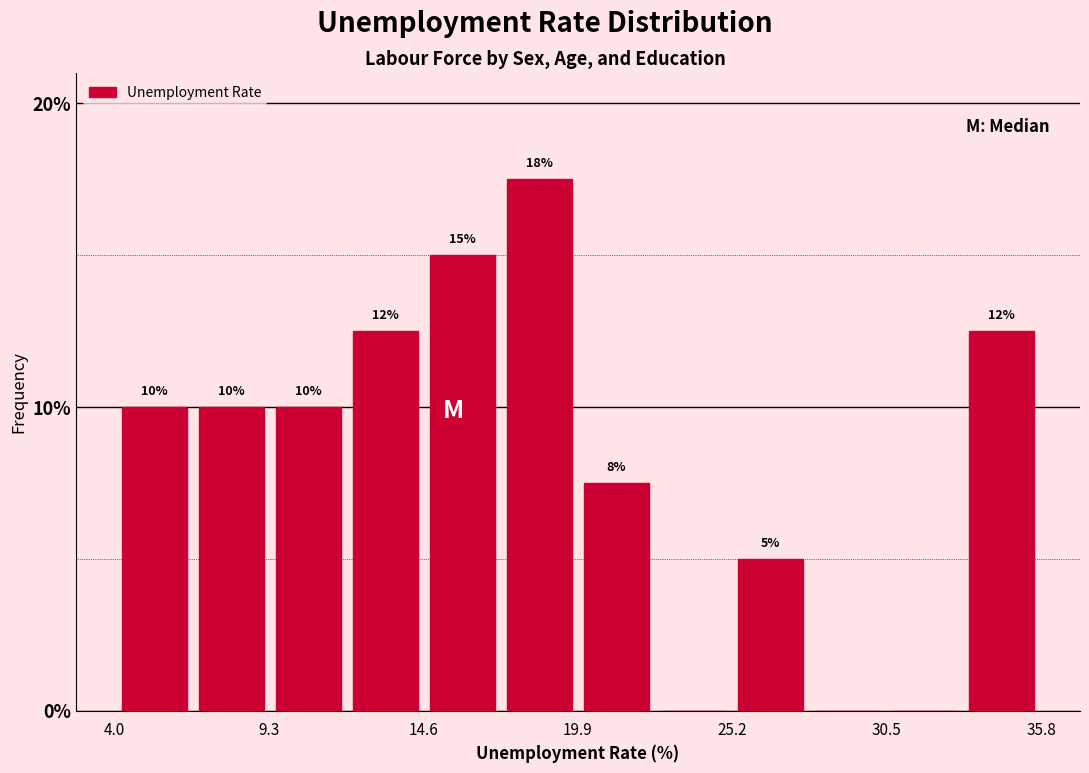

Around what value on the x-axis is the tallest bar? Give the approximate position of its centre, as read against the axis.

19